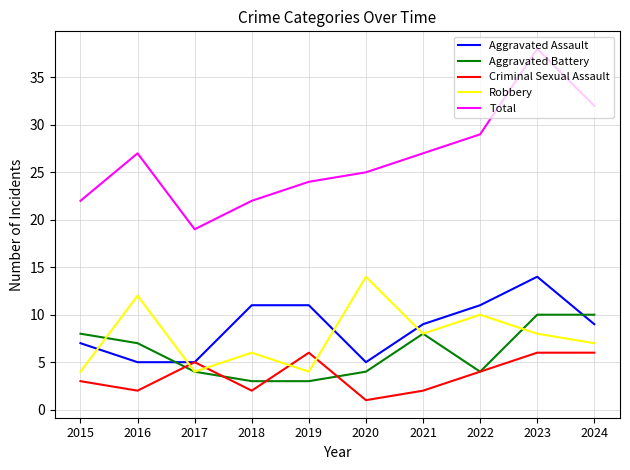

What is the sum of all Aggravated Assault values?

87